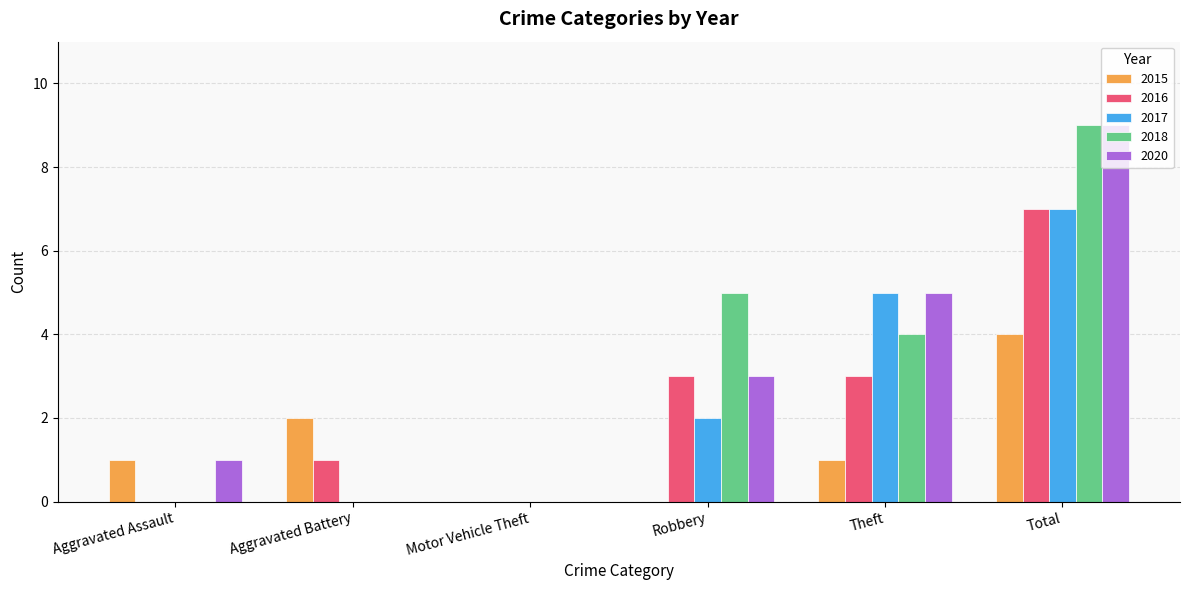

What are all the series names shown in the legend?

2015, 2016, 2017, 2018, 2020